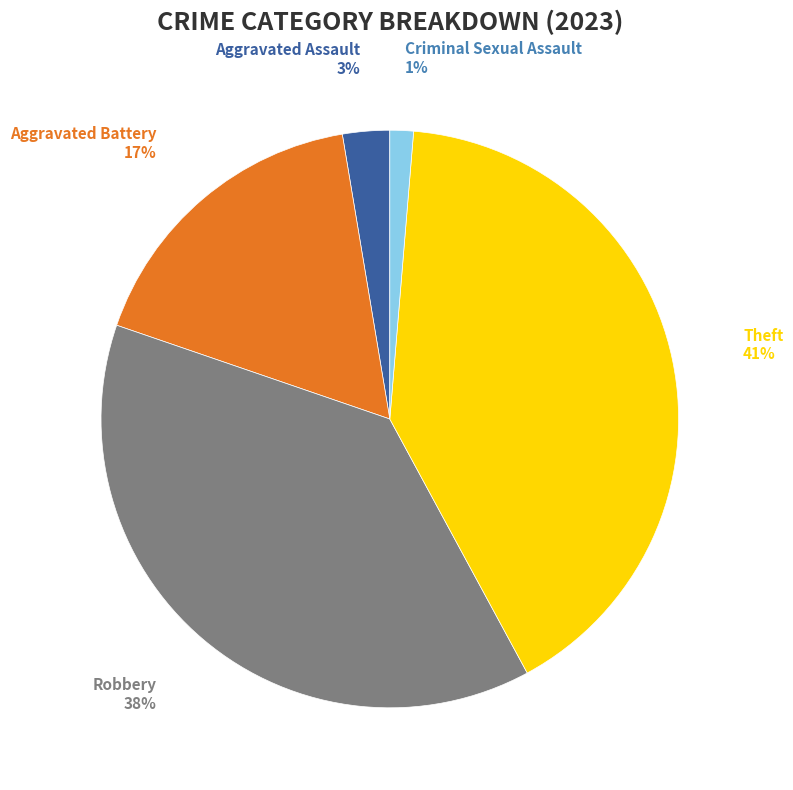

Count the number of slices in the pie.

5